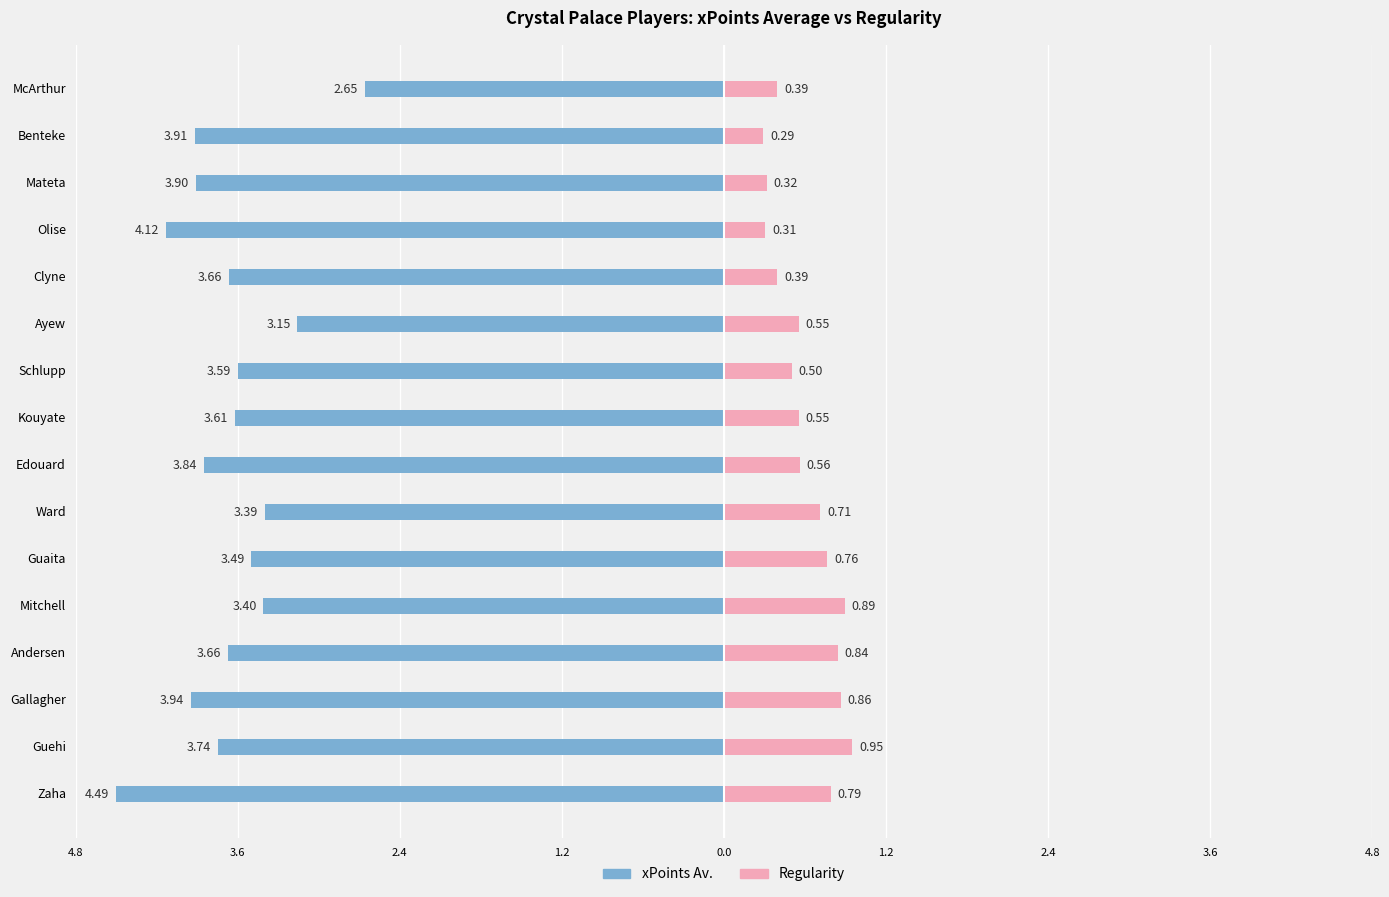

How many categories are shown in the chart?

16